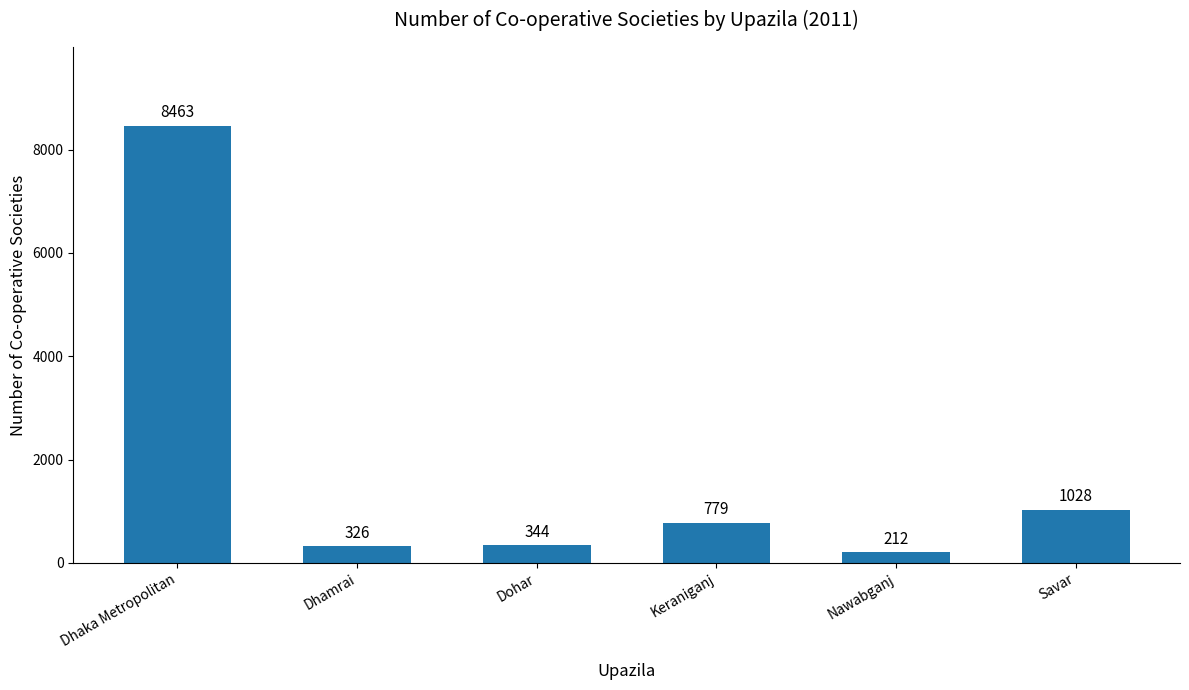

Reading left to right, what are all the values shown in this chart?

Dhaka Metropolitan=8463	Dhamrai=326	Dohar=344	Keraniganj=779	Nawabganj=212	Savar=1028